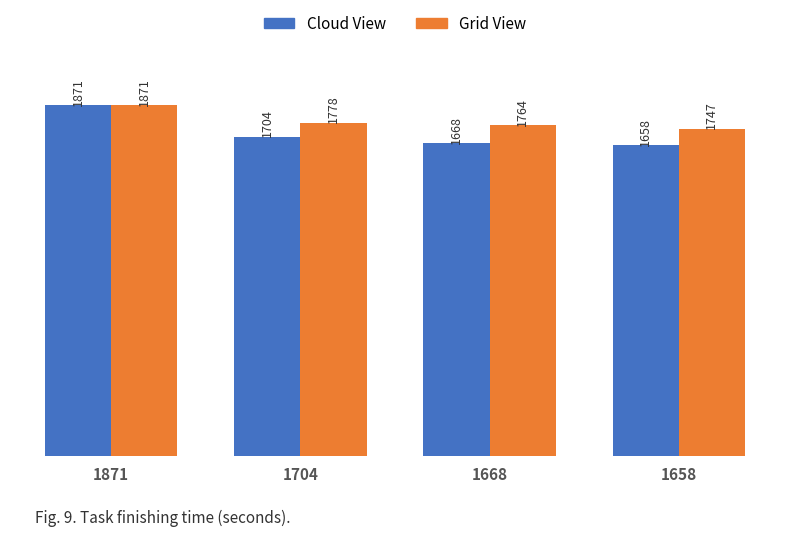

What are all the series names shown in the legend?

Cloud View, Grid View